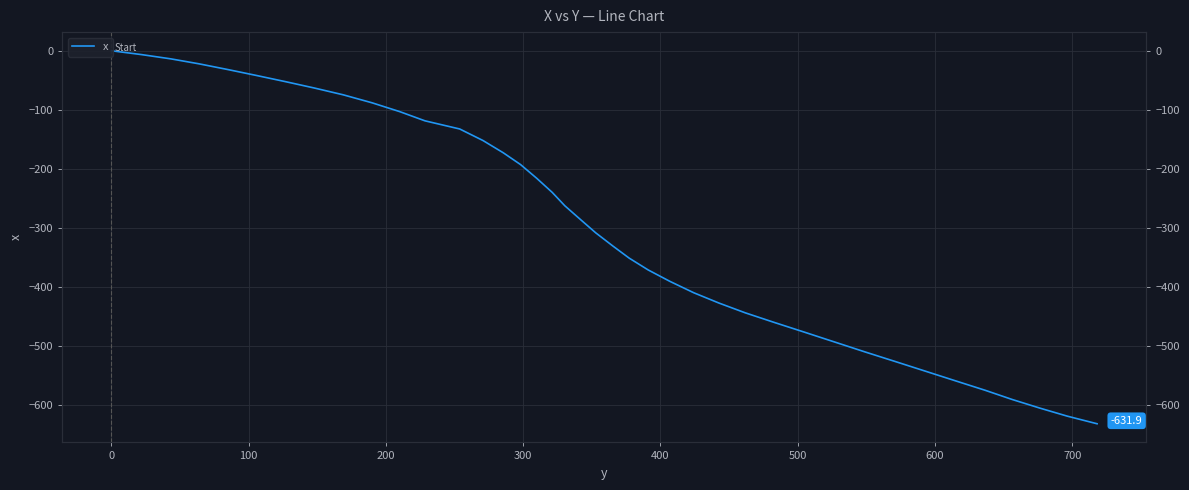

What is the difference between the maximum and minimum values?

631.9